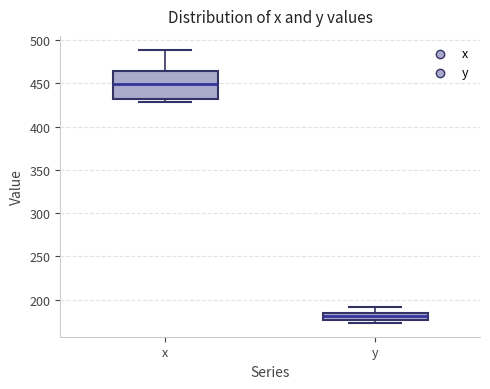

Comparing the boxes themselves (not the whiskers), which one is the tallest?

x